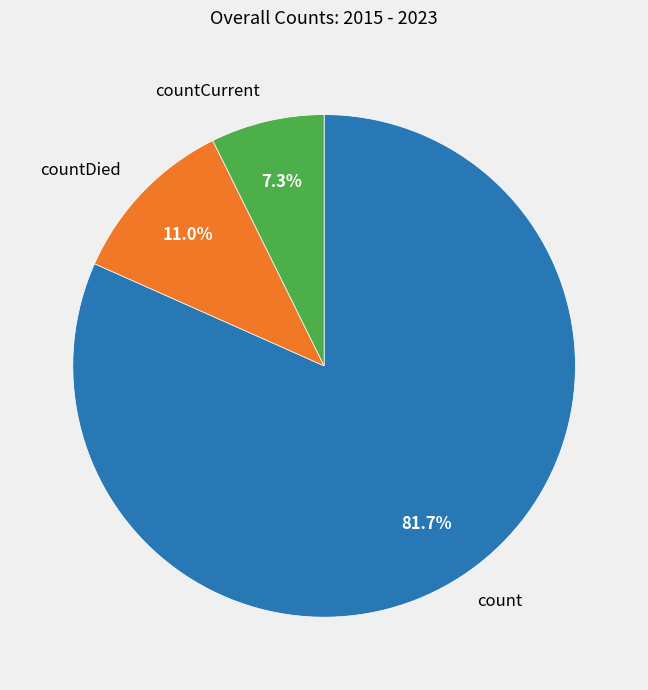

Is countDied the majority of the pie?

No